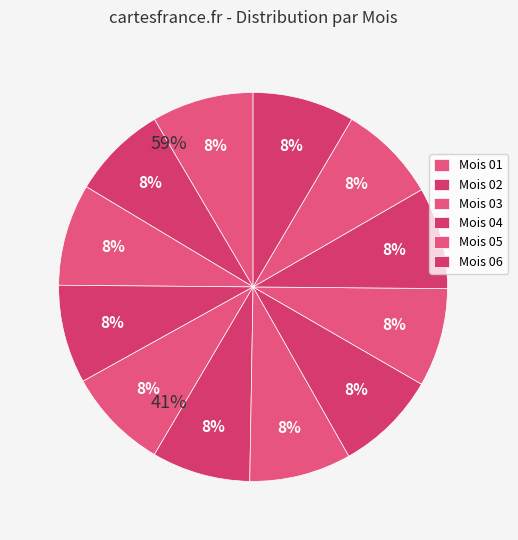

Count the number of slices in the pie.

12